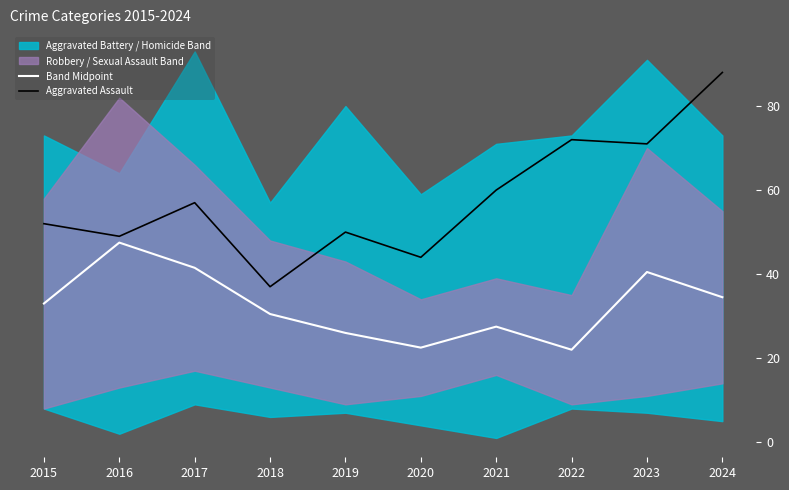

Is the value of Band Midpoint at 2018 greater than the value of Aggravated Assault at 2022?

No